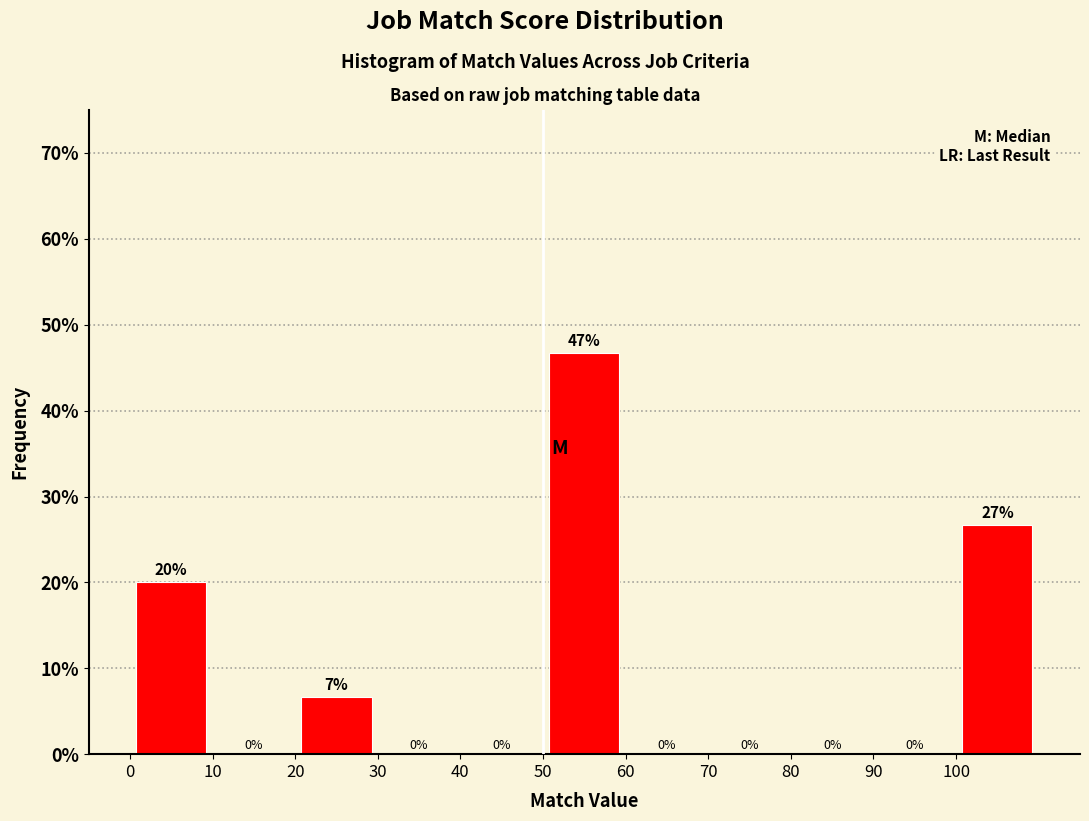

Over which range of the x-axis is the bar tallest?

50 to 60